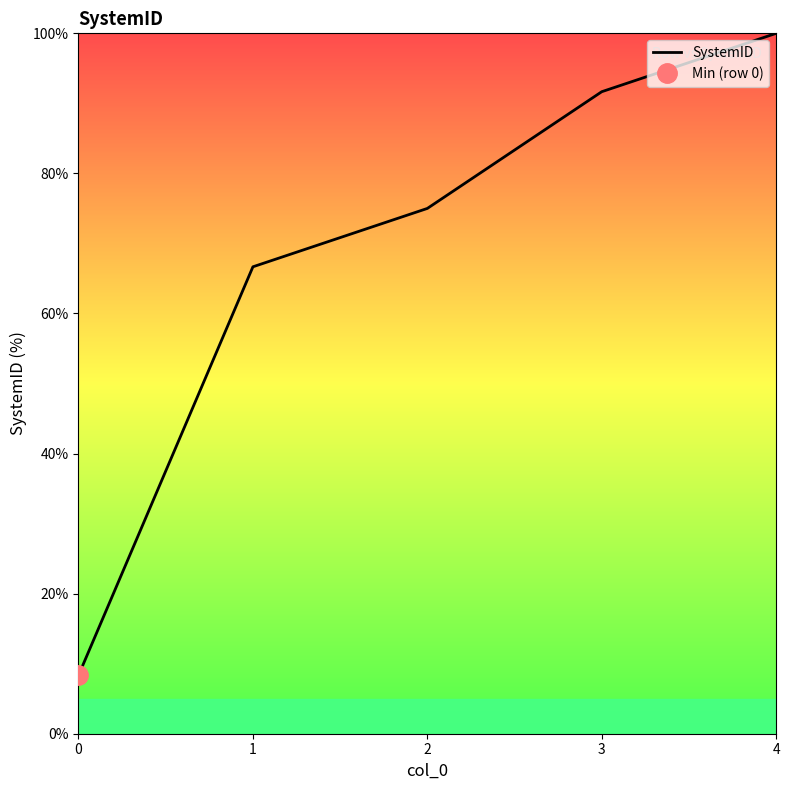

Where does the data first go above 75?

3